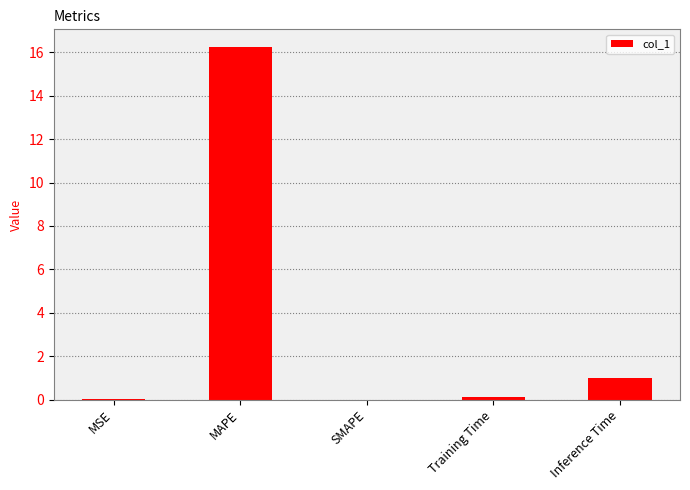

Is it true that the value at Inference Time is 1.0?

True